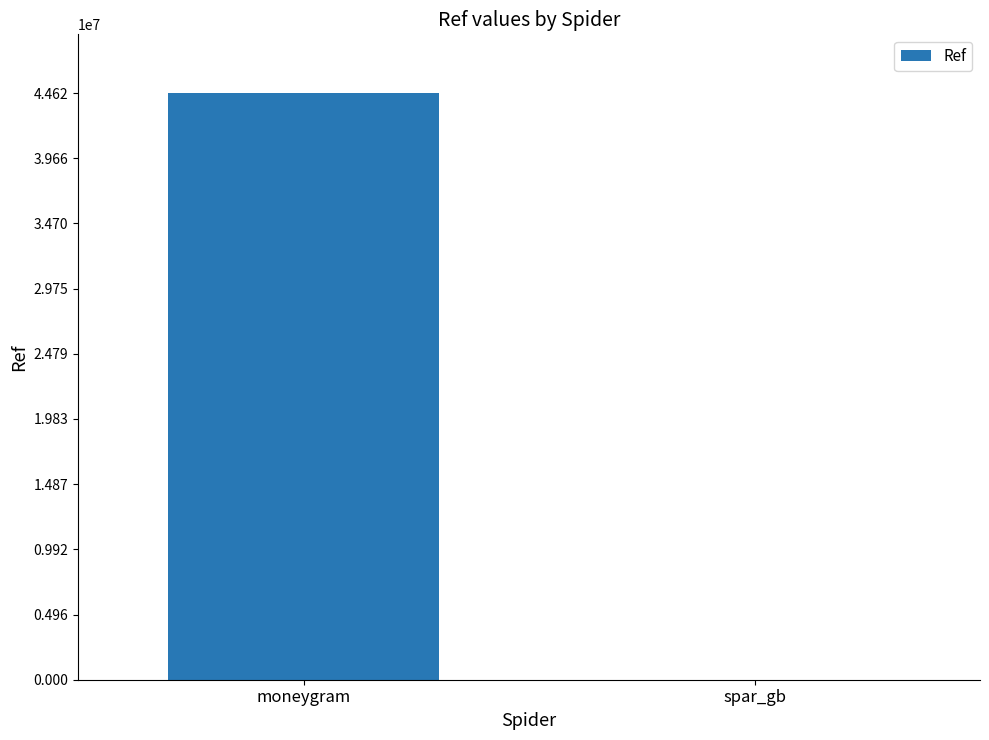

What is the greatest value displayed?

44618924